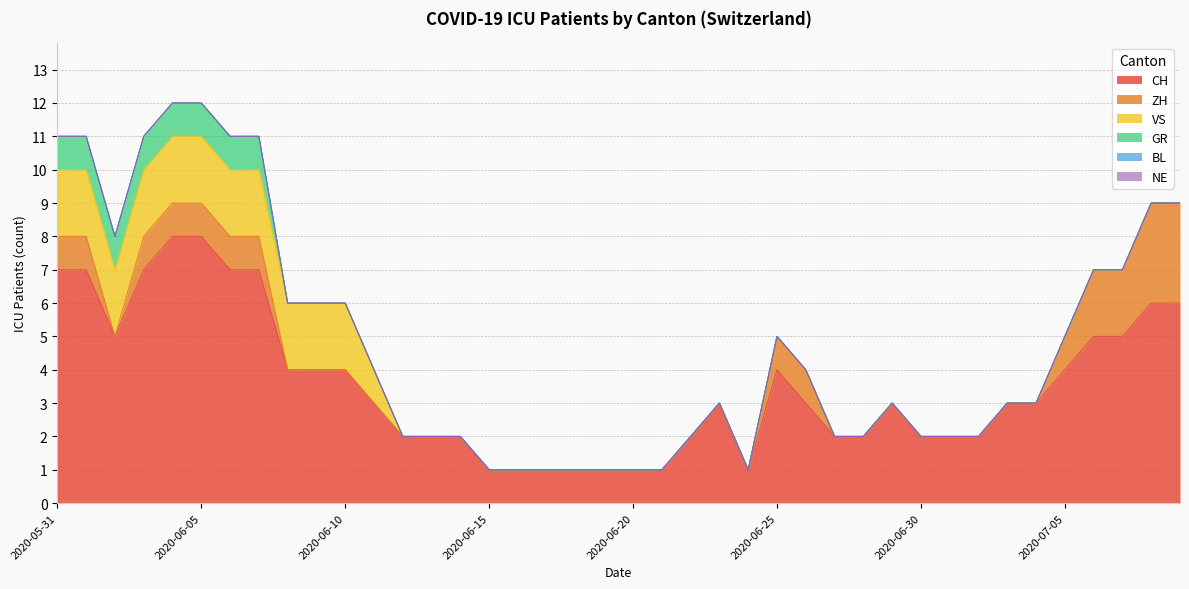

How many interior local valleys does the ZH series have?

1